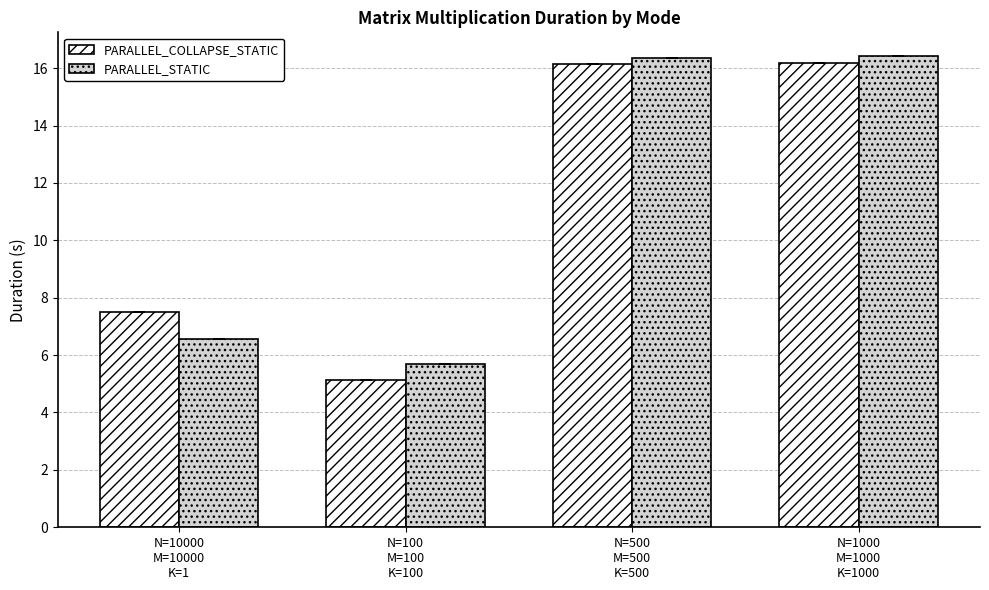

Where is PARALLEL_COLLAPSE_STATIC nearest to the value 10?

N=10000
M=10000
K=1